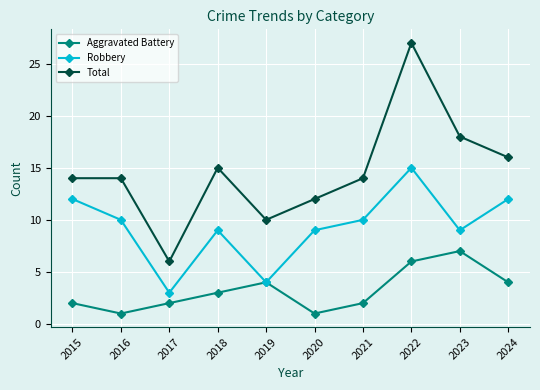

Rank the series at 2020 from lowest to highest value.

Aggravated Battery, Robbery, Total